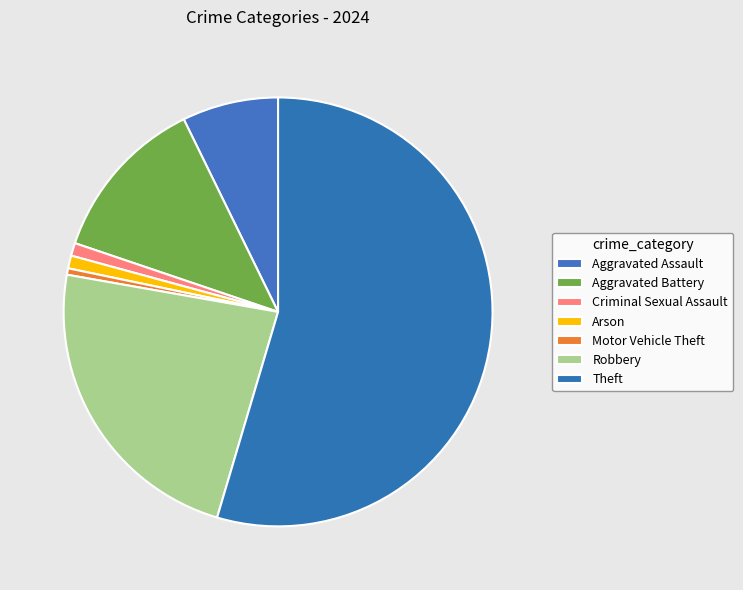

To the nearest percent, what is the combined percentage of Aggravated Battery and Motor Vehicle Theft?

13%